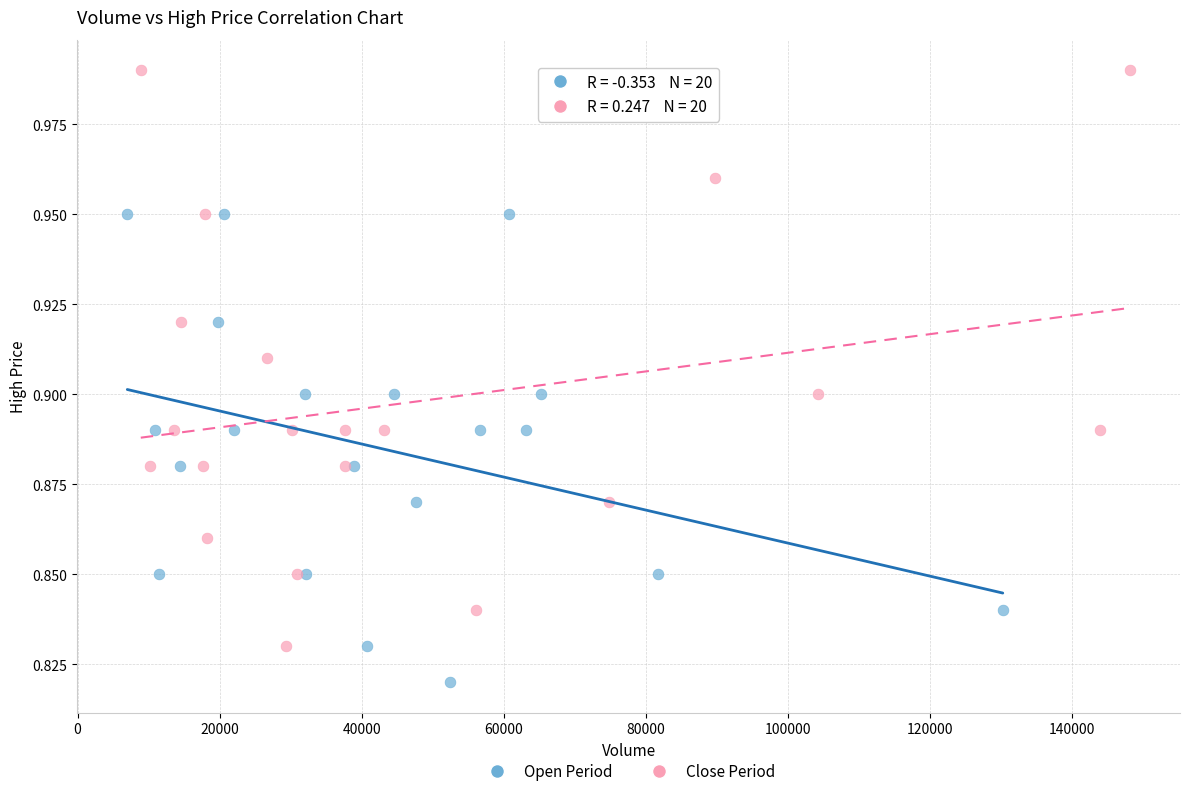

Which series has the widest spread of Y values?

Close Period